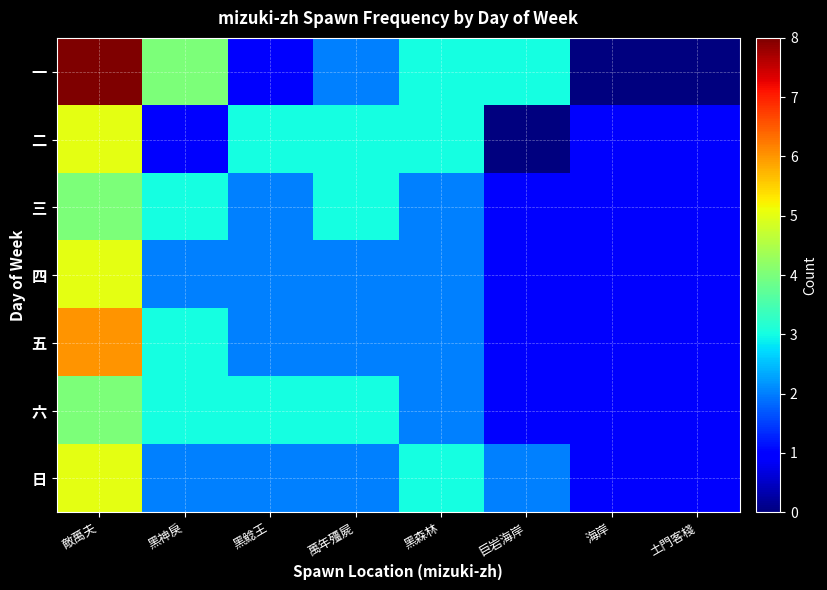

Count the number of categories in the chart.

8